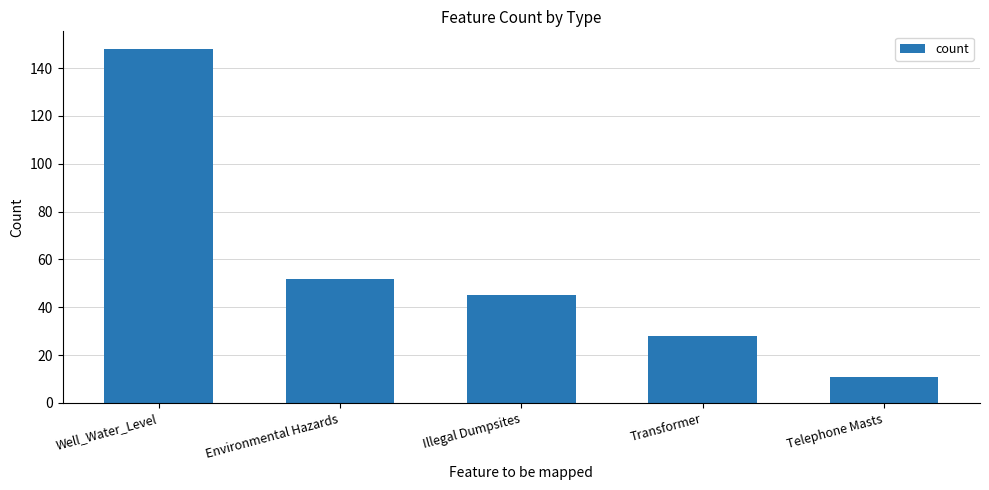

What is the change in value from Well_Water_Level to Illegal Dumpsites?

-103